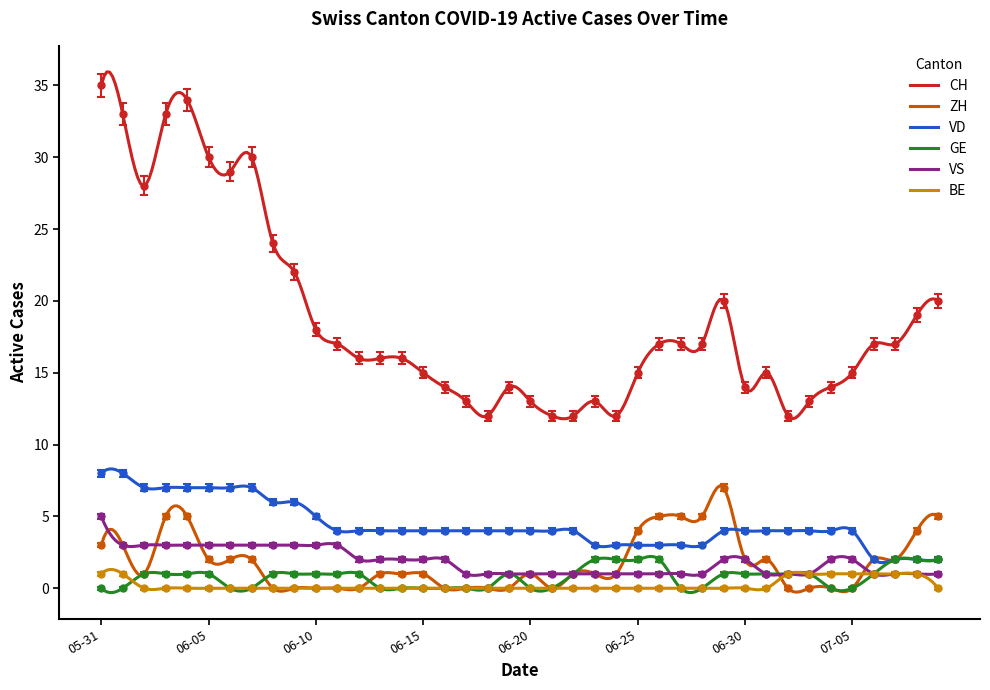

True or false: ZH has a value of 0.4 at 2020-06-02.

False